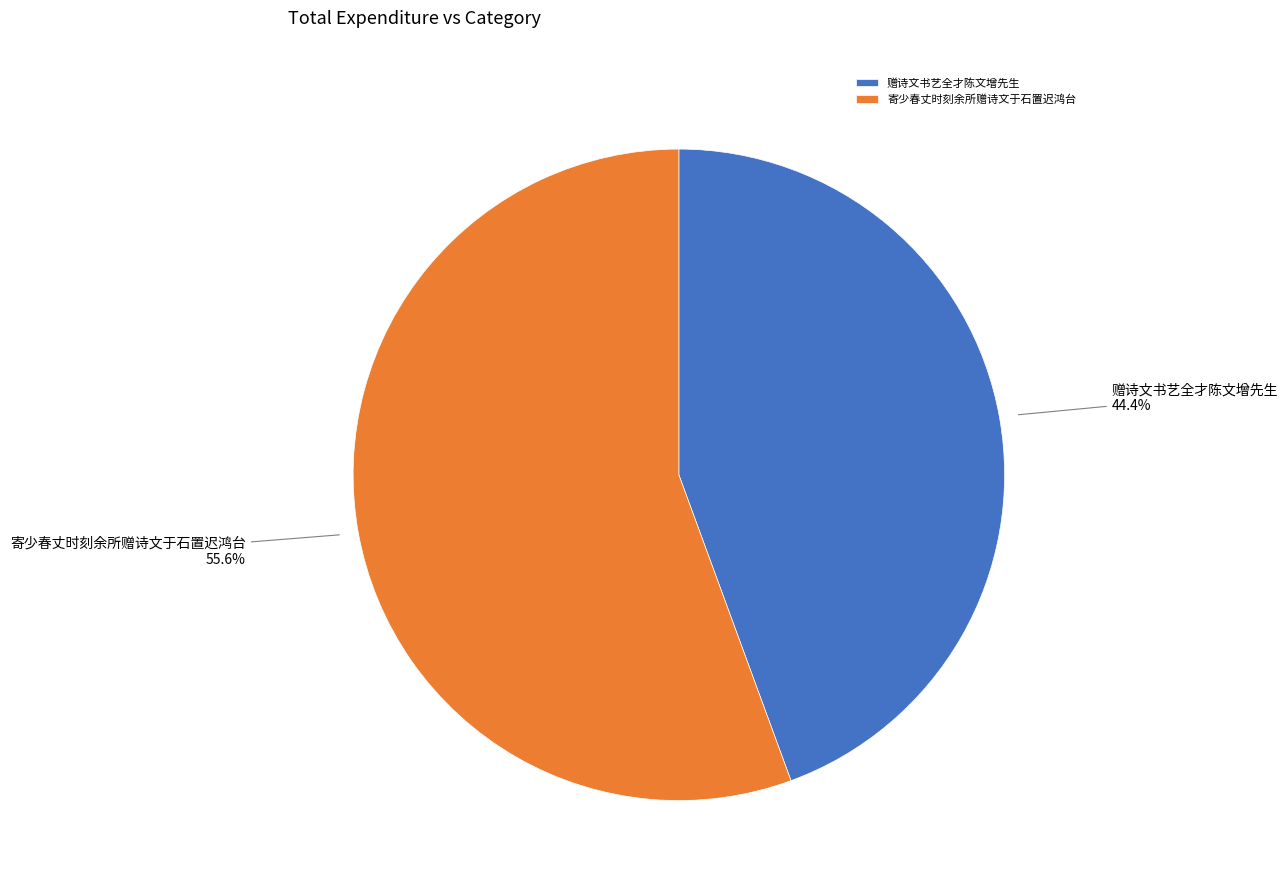

Approximately how many times larger is the value at 赠诗文书艺全才陈文增先生 compared to 寄少春丈时刻余所赠诗文于石置迟鸿台?

0.8